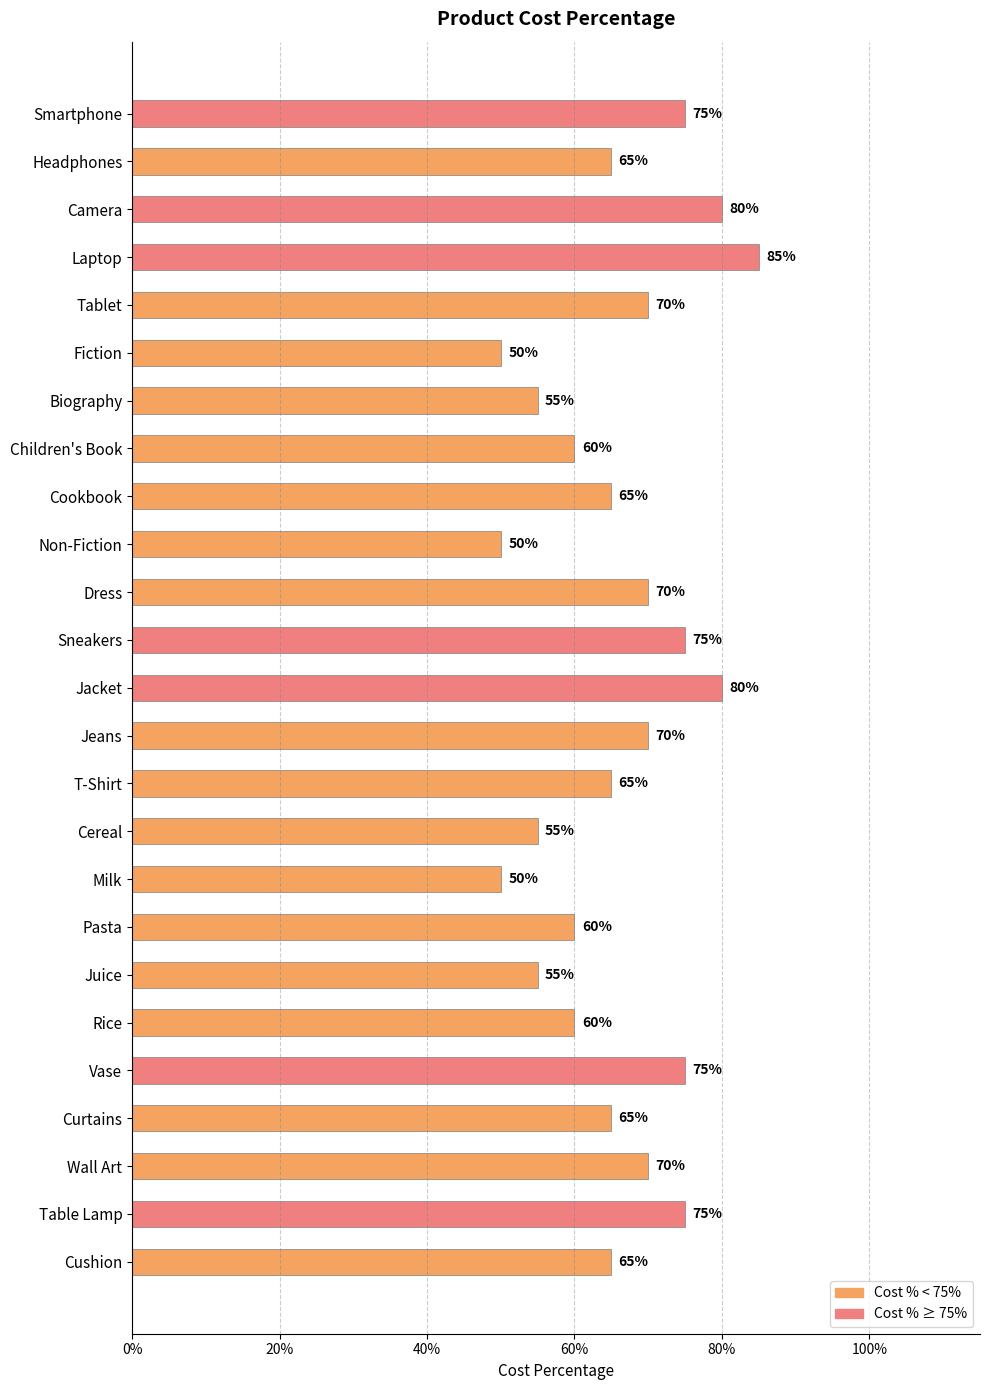

Are the bars horizontal?

Yes